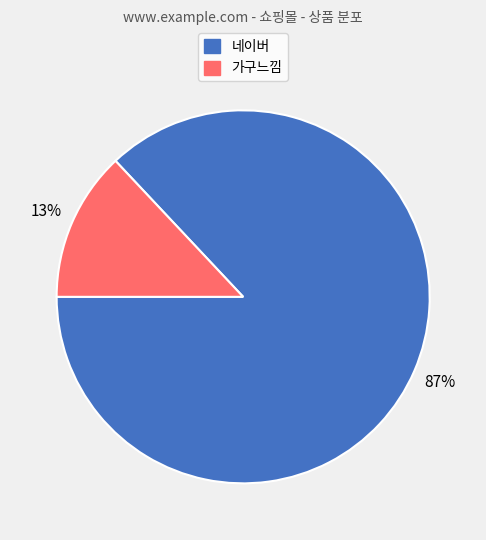

To the nearest percent, what percentage of the pie is 가구느낌?

13%